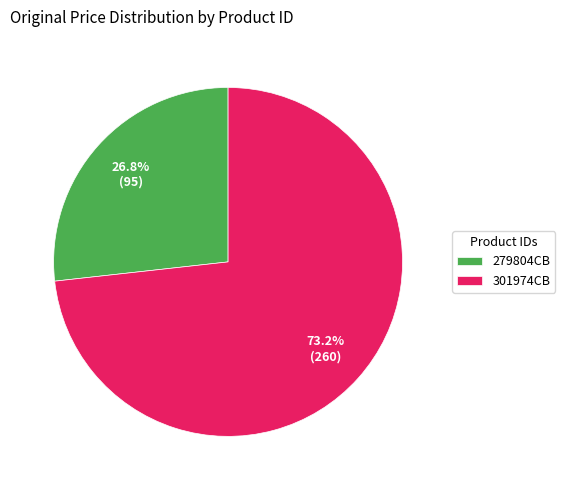

True or false: 279804CB accounts for 33% of the total.

False